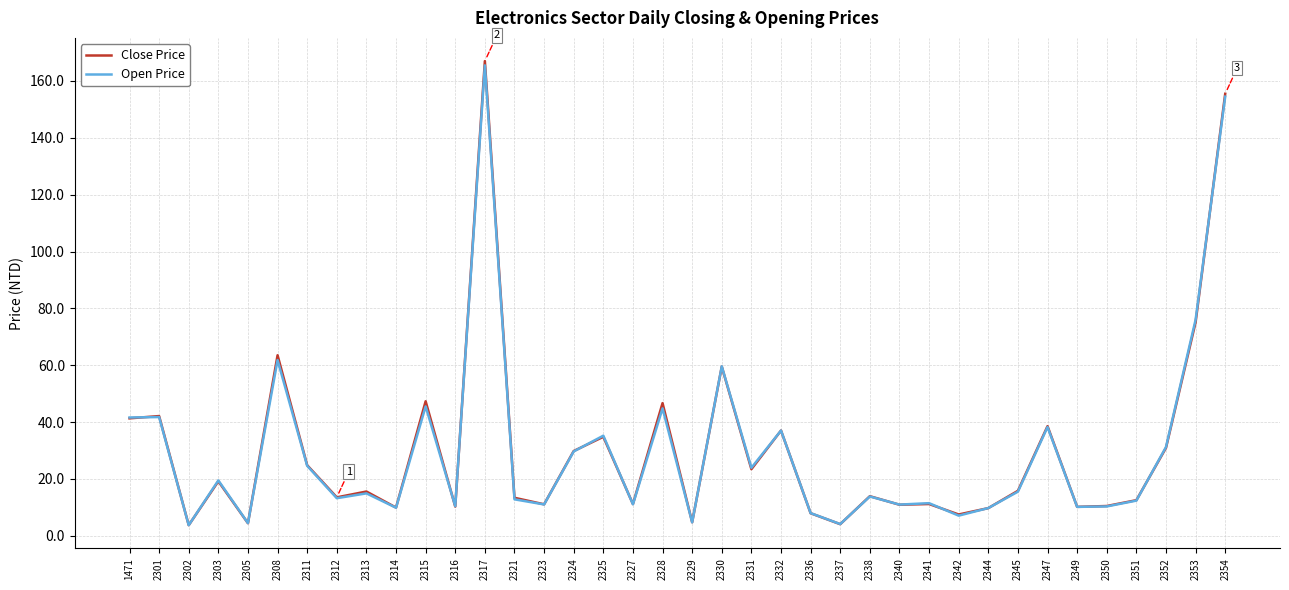

Which series changed the most between 2353 and 2354?

Close Price